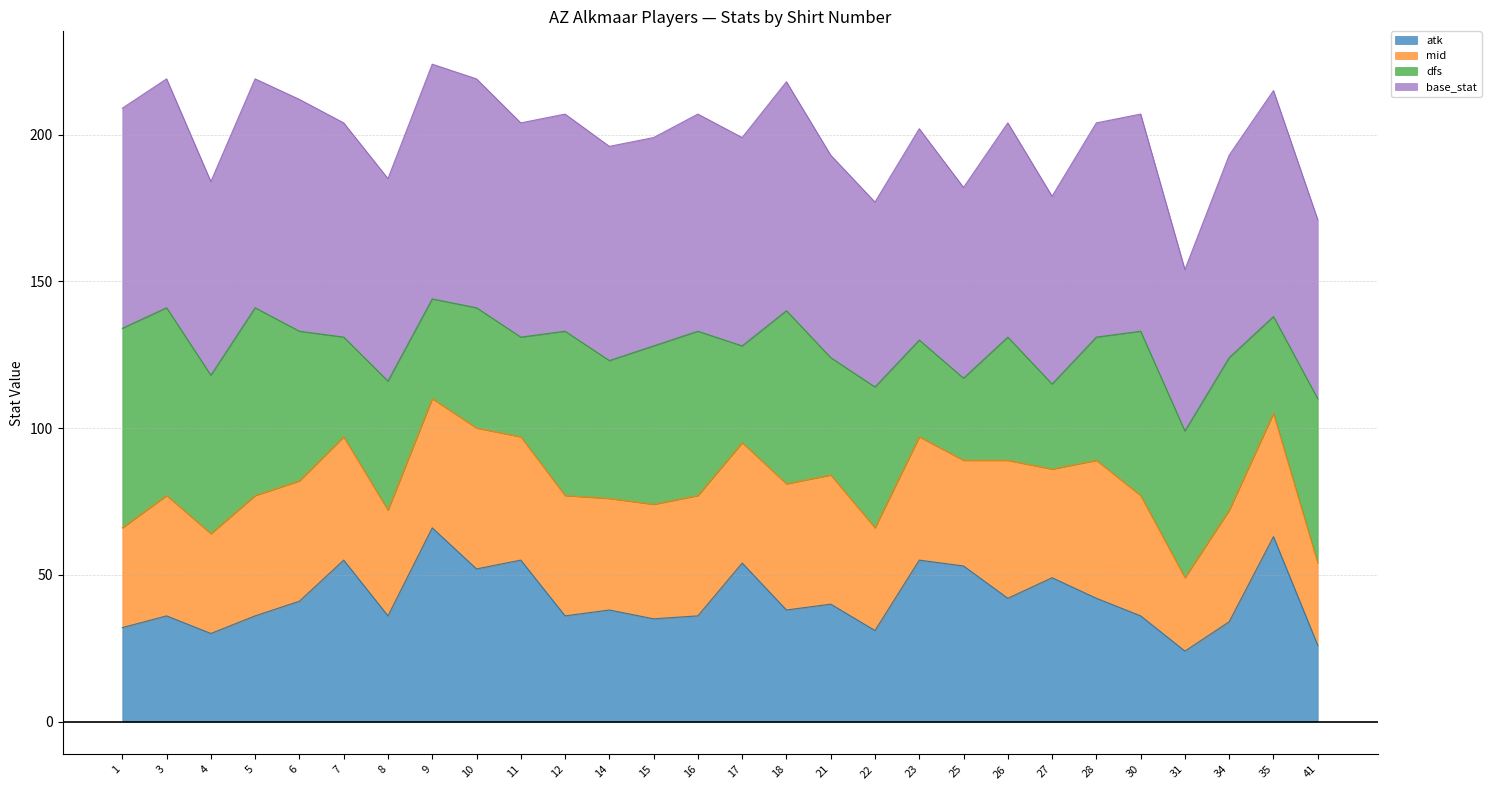

What is the minimum value for atk?

24